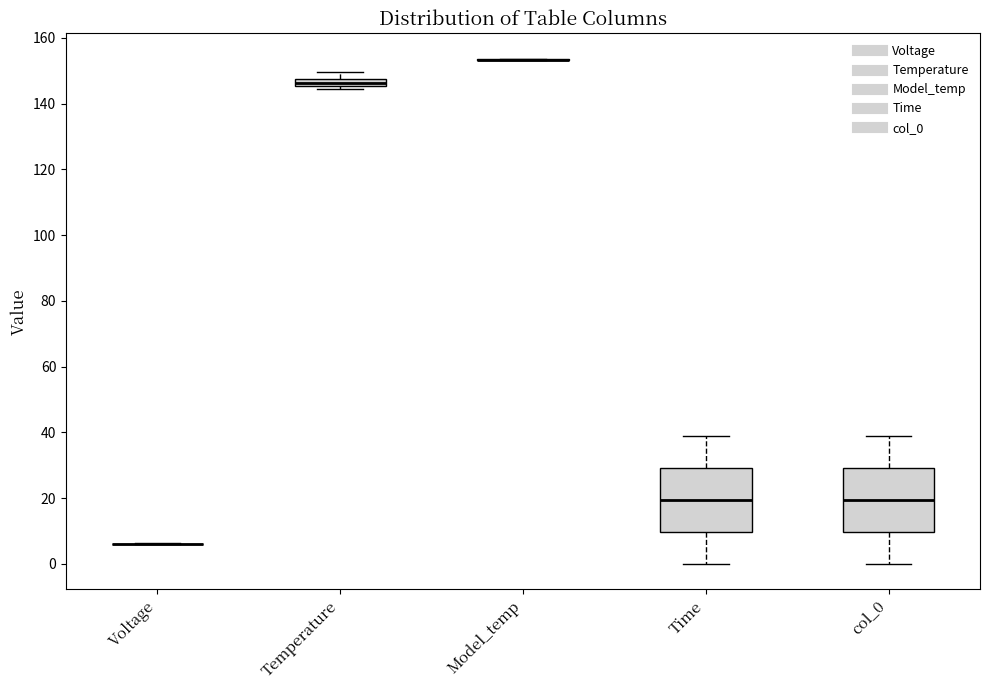

Where is the upper edge of the box for Temperature on the y-axis? The values are not printed on the chart, so give them approximately, as read against the axis.

148